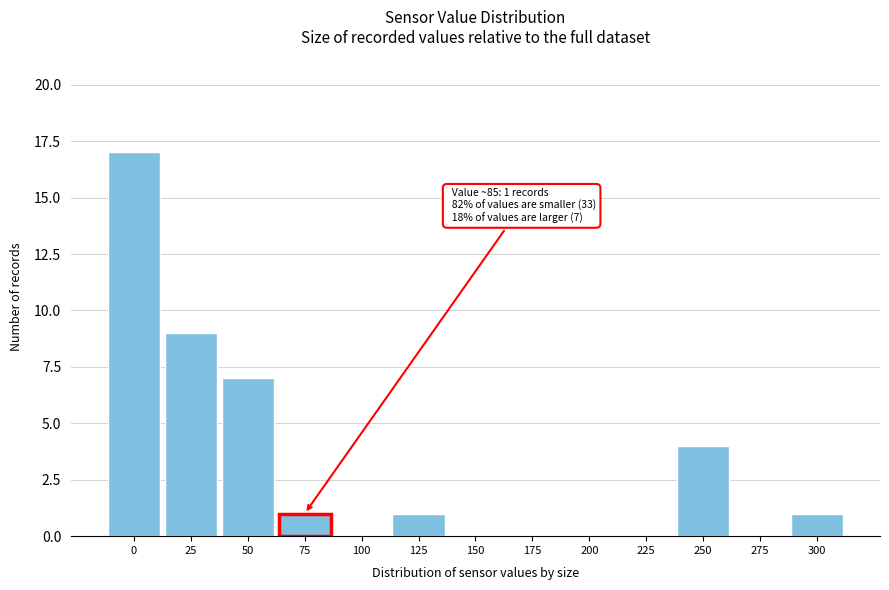

Reading left to right, what are all the values shown in this chart?

0=17	25=9	50=7	75=1	100=0	125=1	150=0	175=0	200=0	225=0	250=4	275=0	300=1